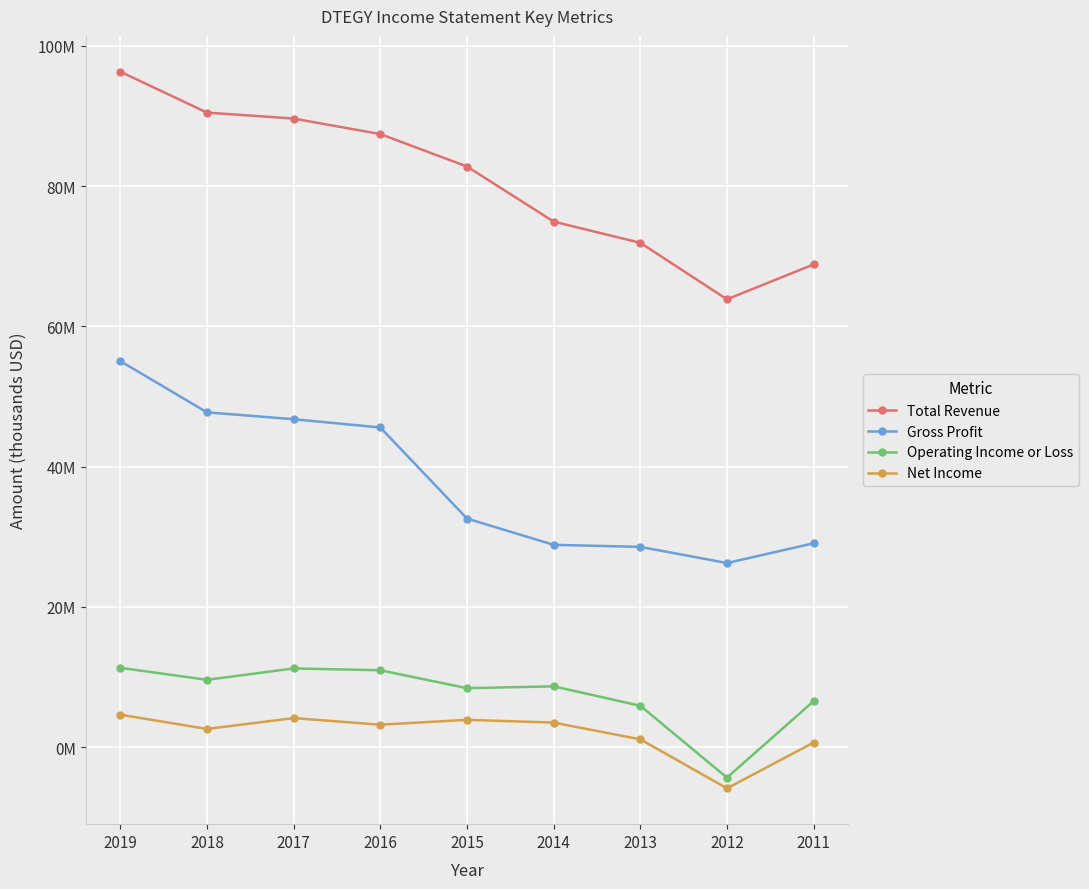

Does the chart display data point markers on the line(s)?

Yes